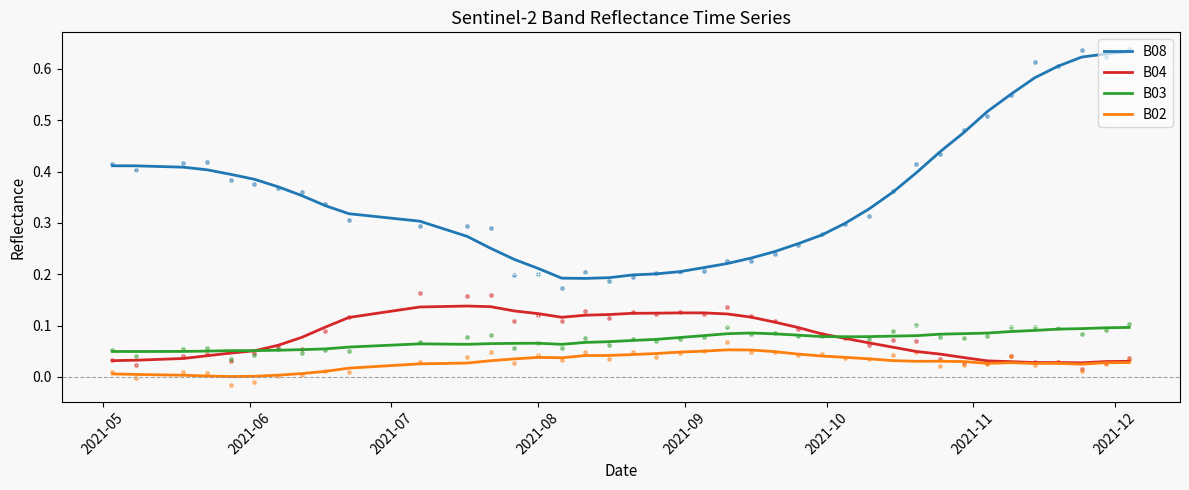

Which series has the widest spread of Y values?

B08